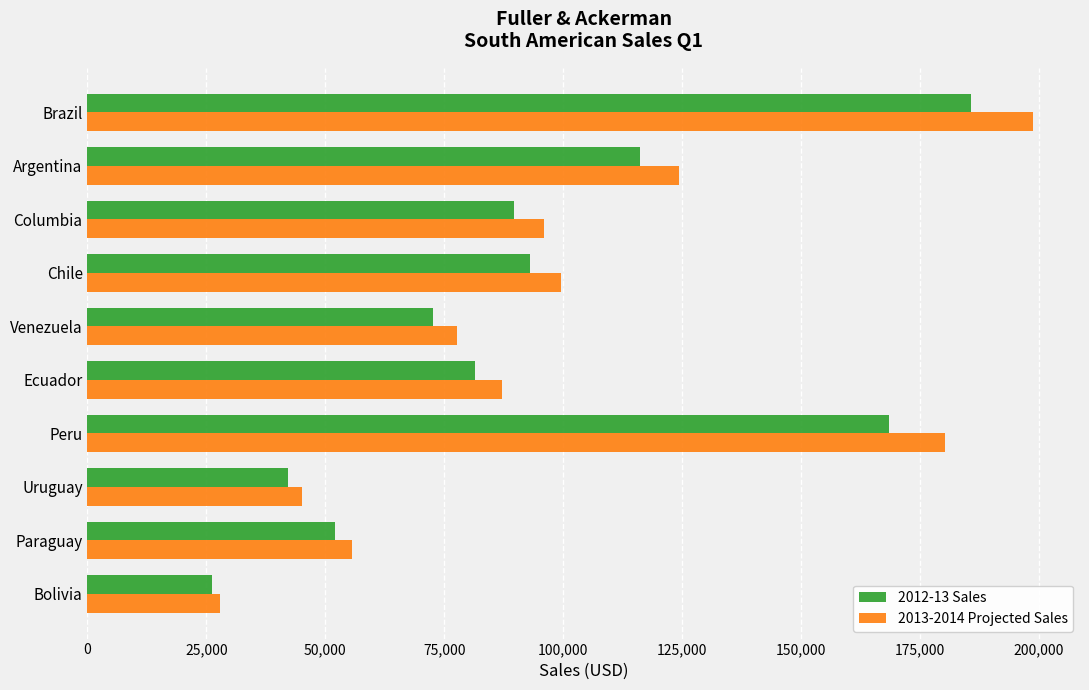

Rank the series by their maximum value, from highest to lowest.

2013-2014 Projected Sales, 2012-13 Sales